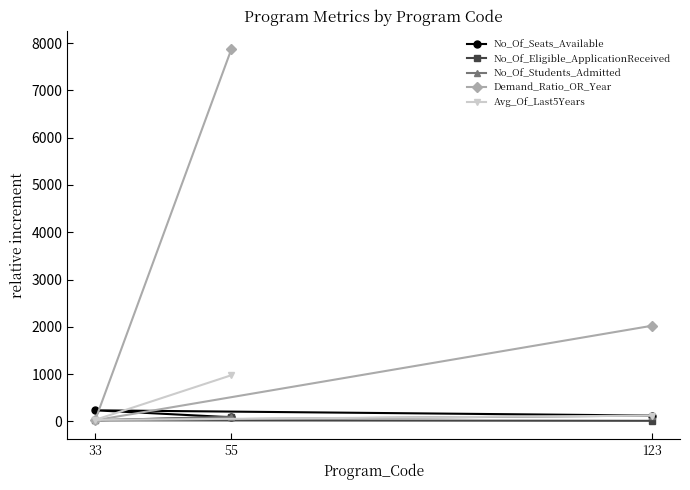

What are all the series names shown in the legend?

No_Of_Seats_Available, No_Of_Eligible_ApplicationReceived, No_Of_Students_Admitted, Demand_Ratio_OR_Year, Avg_Of_Last5Years